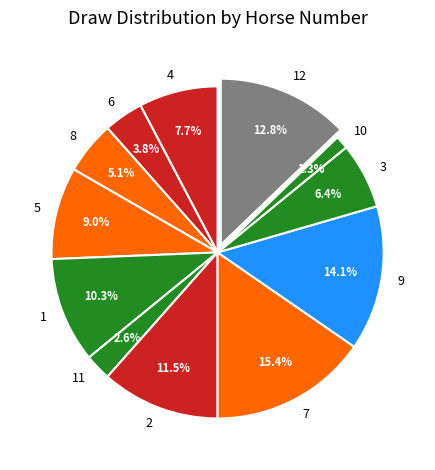

Is 2 the majority of the pie?

No